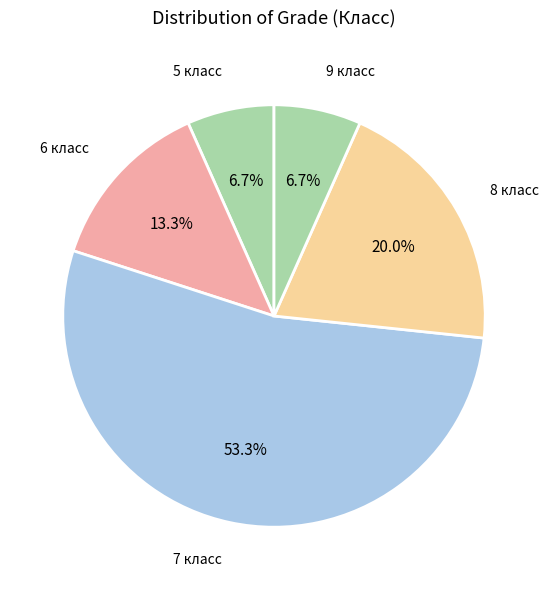

How many segments does this pie chart have?

5